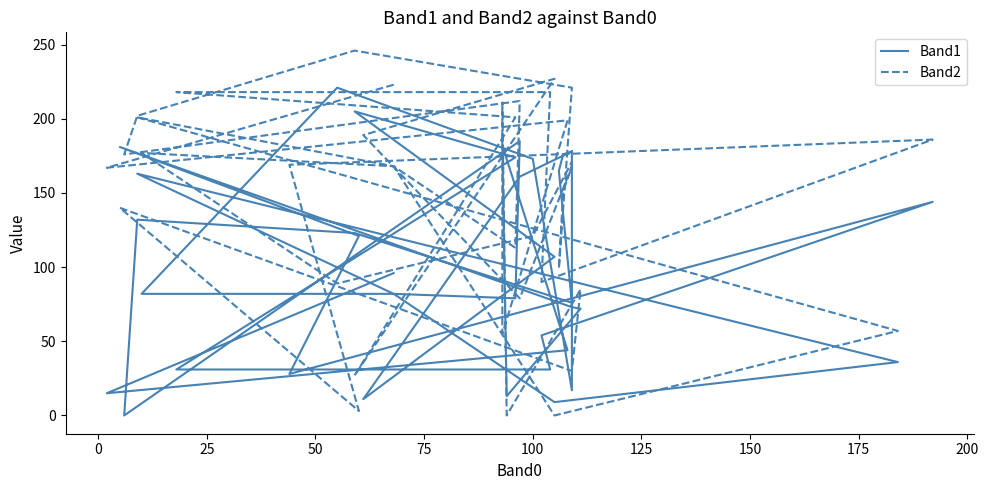

True or false: Band1 has more than 2 points higher than both neighbors.

True